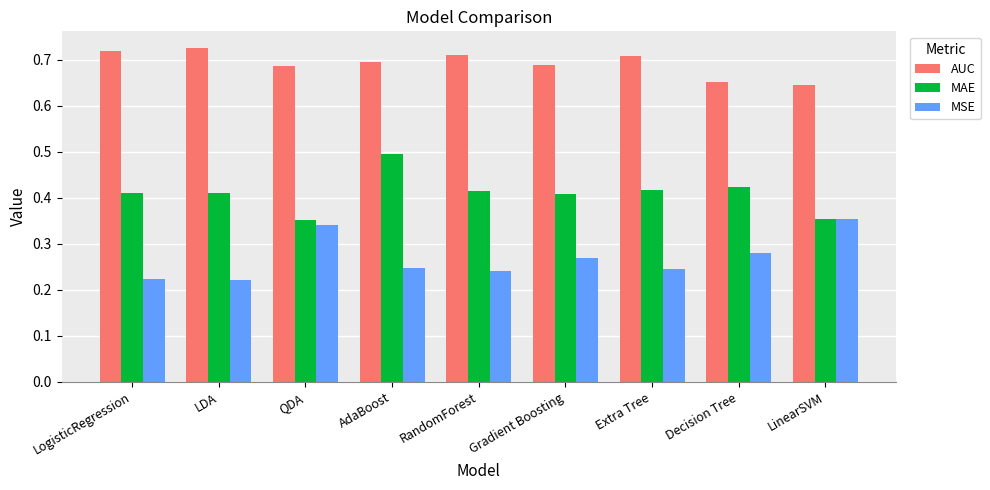

What is the difference between the maximum and minimum values in the MSE series?

0.1